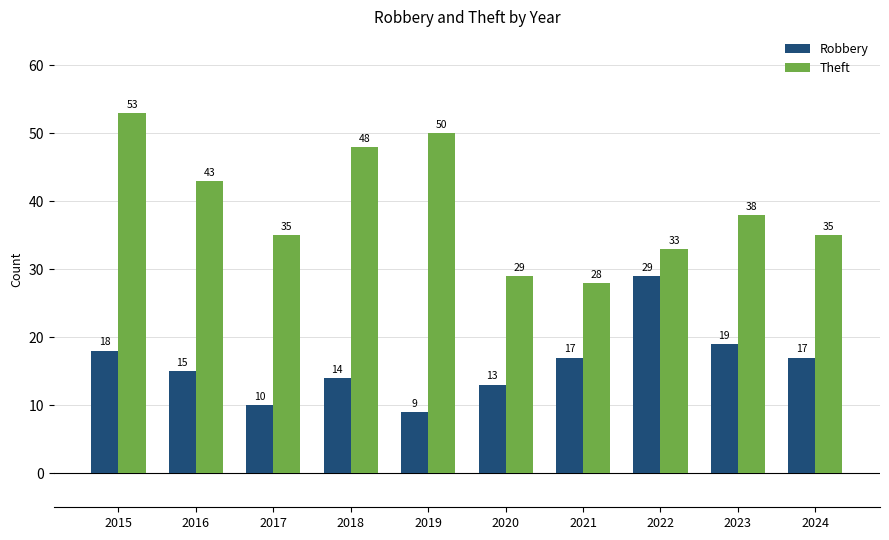

Are the bars grouped side by side (vs. stacked)?

Yes